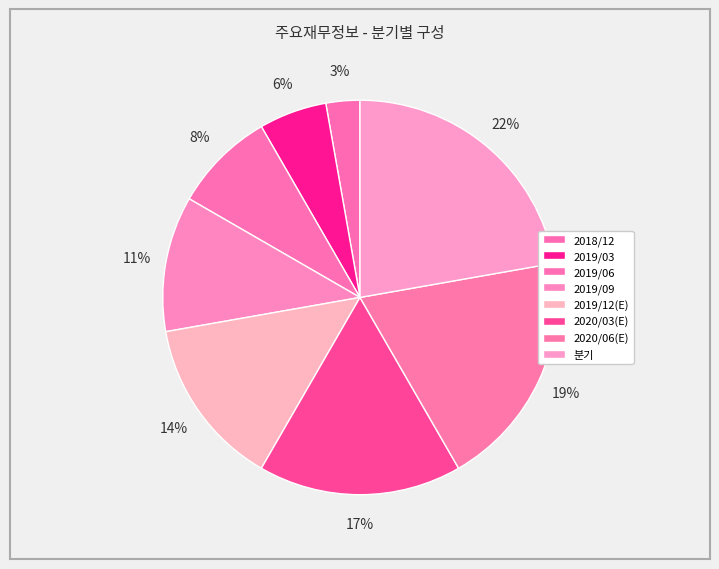

Does 분기 account for over 50% of the chart?

No